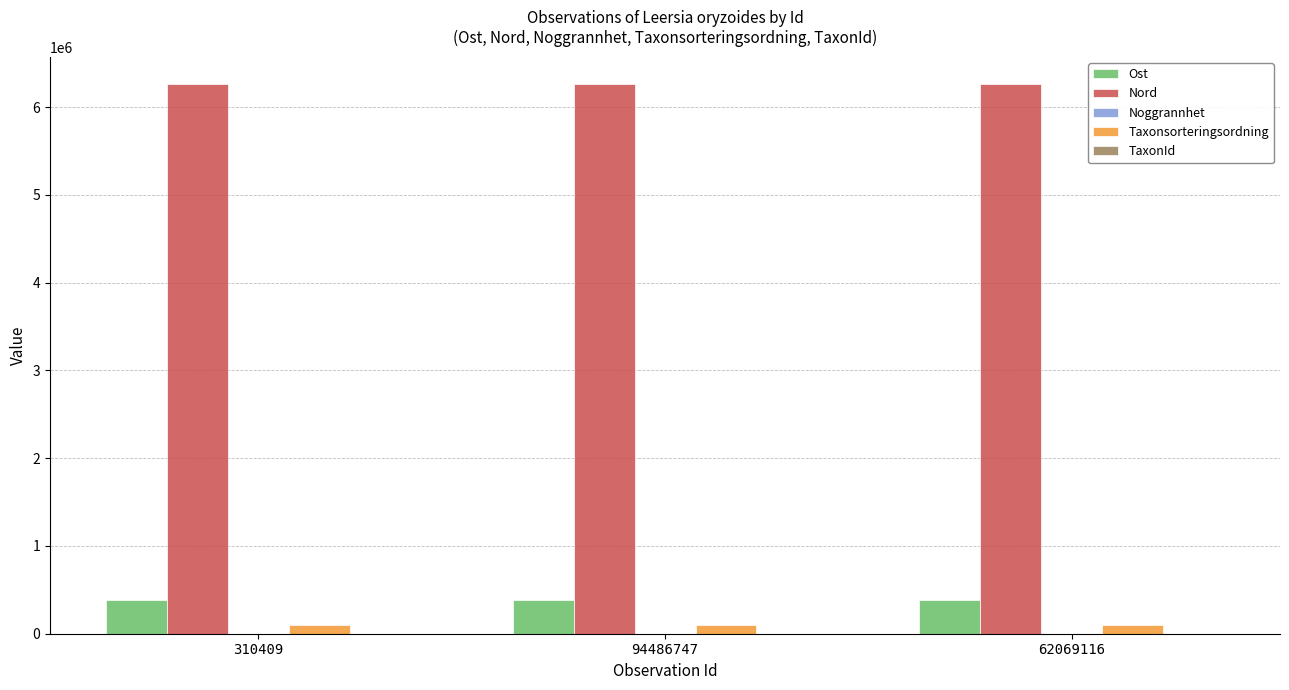

How many data points in Taxonsorteringsordning are above 97857?

1